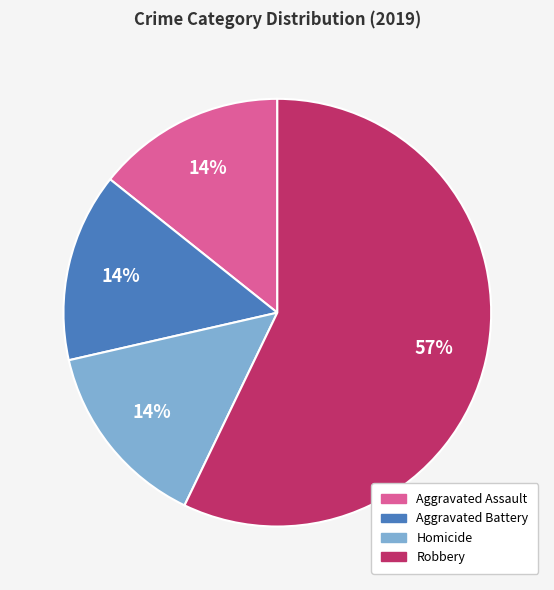

The Robbery slice represents 57% of the pie. True or false?

True